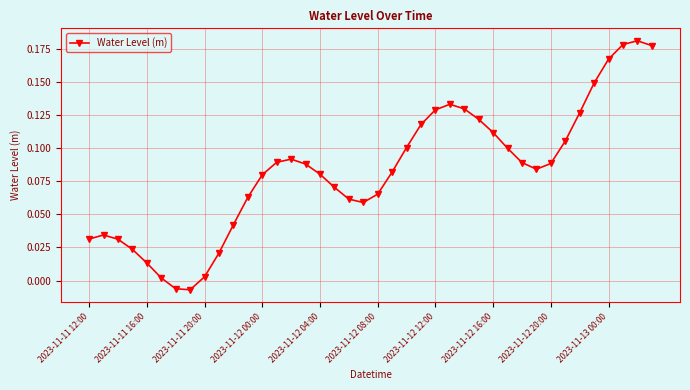

True or false: the data has more than 2 interior local peaks.

True